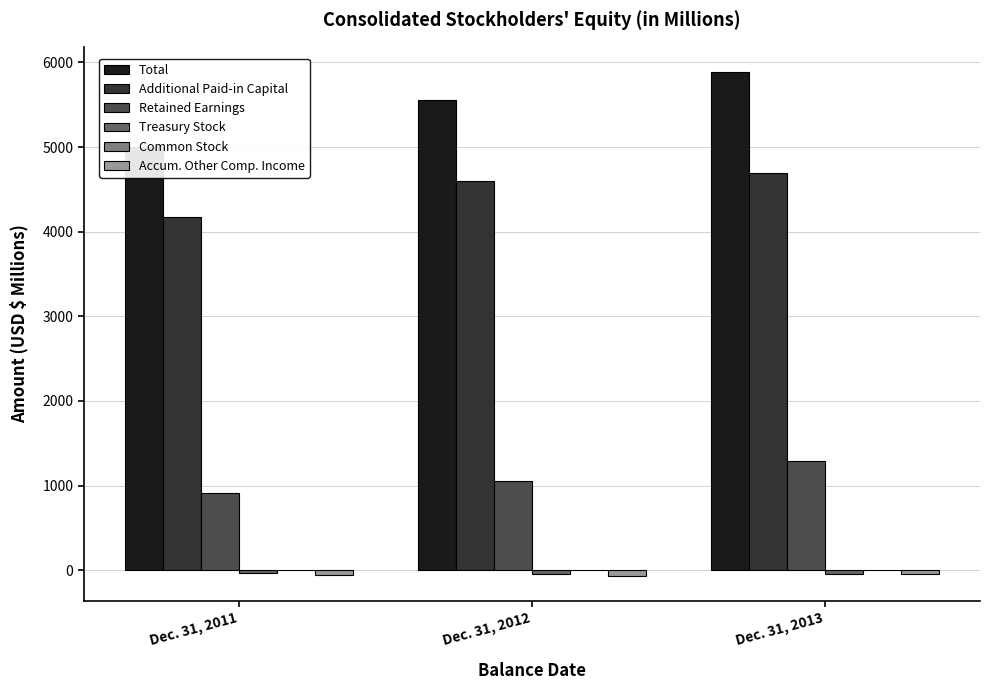

Reading left to right, what are all the values shown in this chart?

Total: 4997.3	5554.3	5886.6
Additional Paid-in Capital: 4167.7	4597.6	4690.1
Retained Earnings: 917.0	1059.6	1285.5
Treasury Stock: -30.5	-40.5	-48.6
Common Stock: 2.8	3.1	3.2
Accum. Other Comp. Income: -59.7	-65.5	-43.6